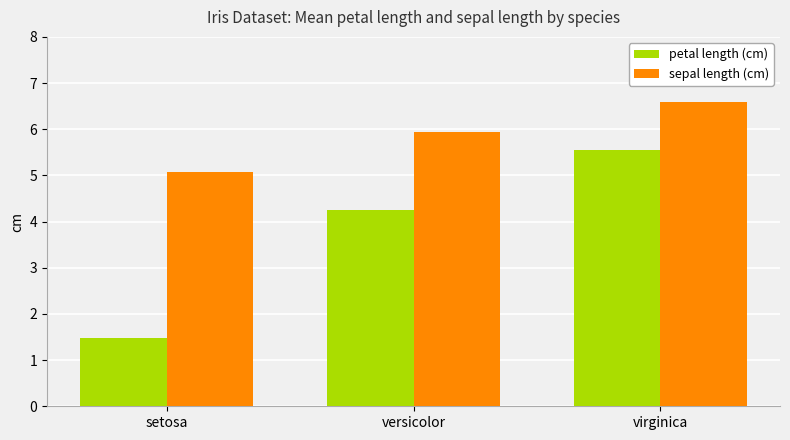

Which category has the lowest value in the sepal length (cm) series?

setosa